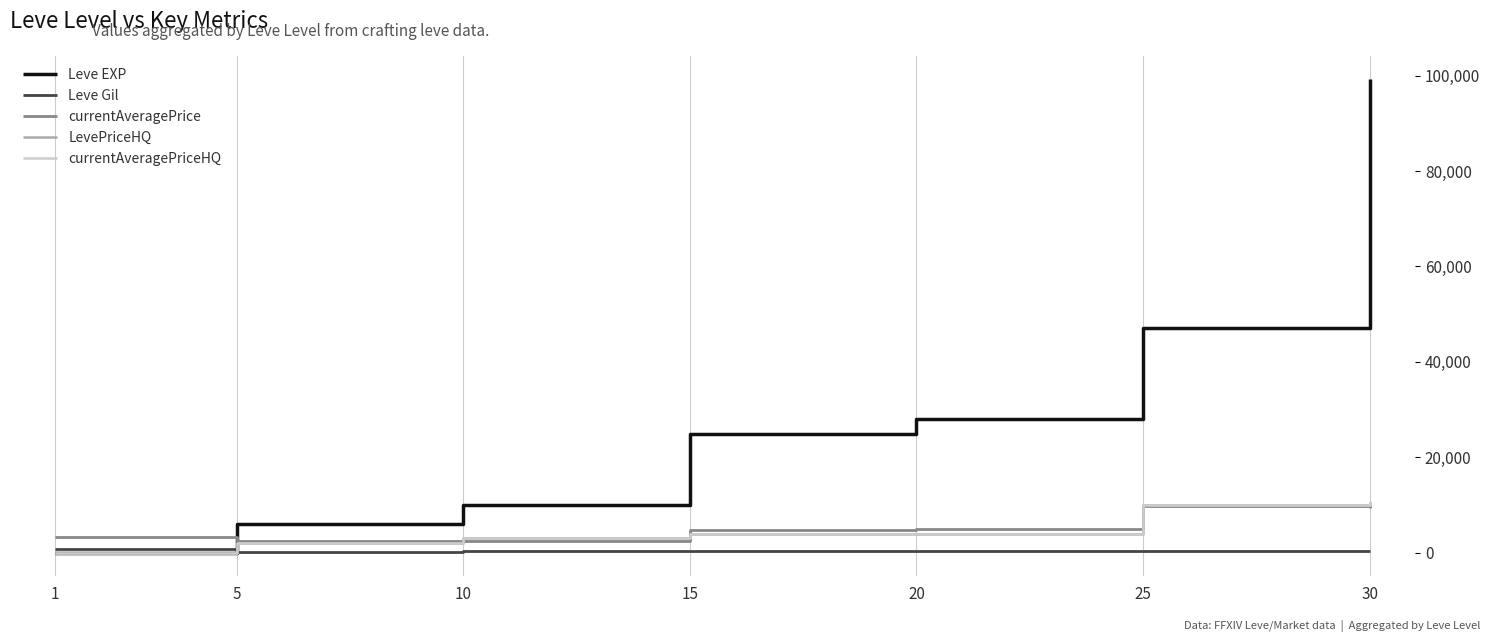

At how many categories does at least one series exceed 91329?

1